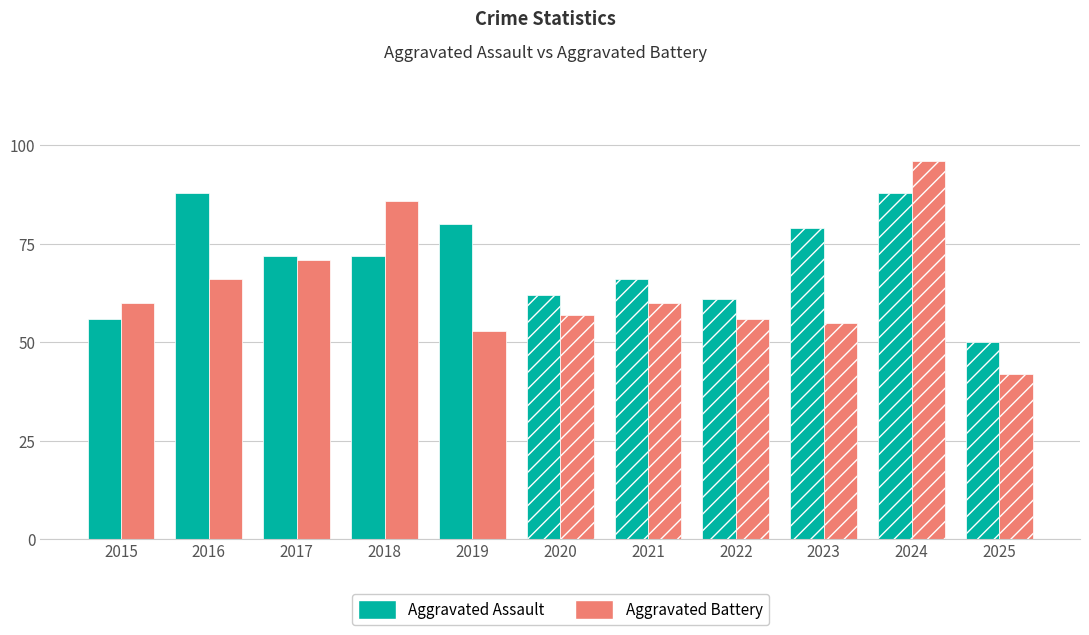

How many data points in Aggravated Assault are above 72?

4